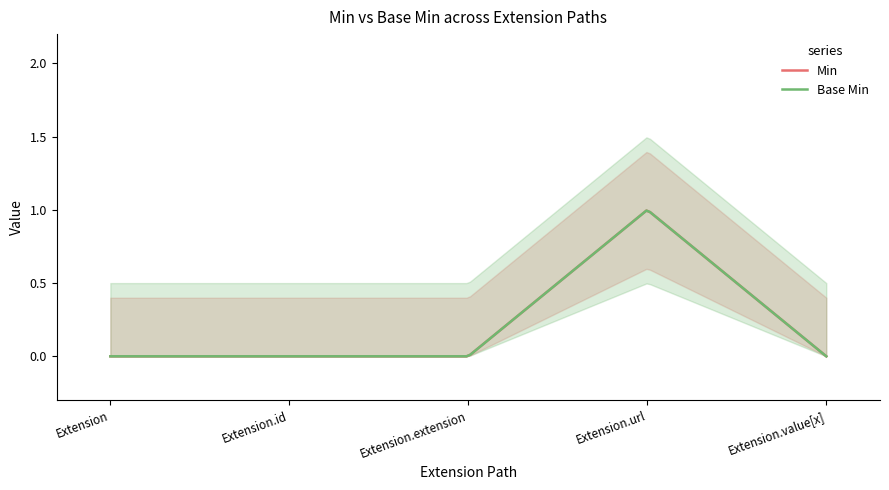

True or false: Min has a value of 1 at Extension.url.

True